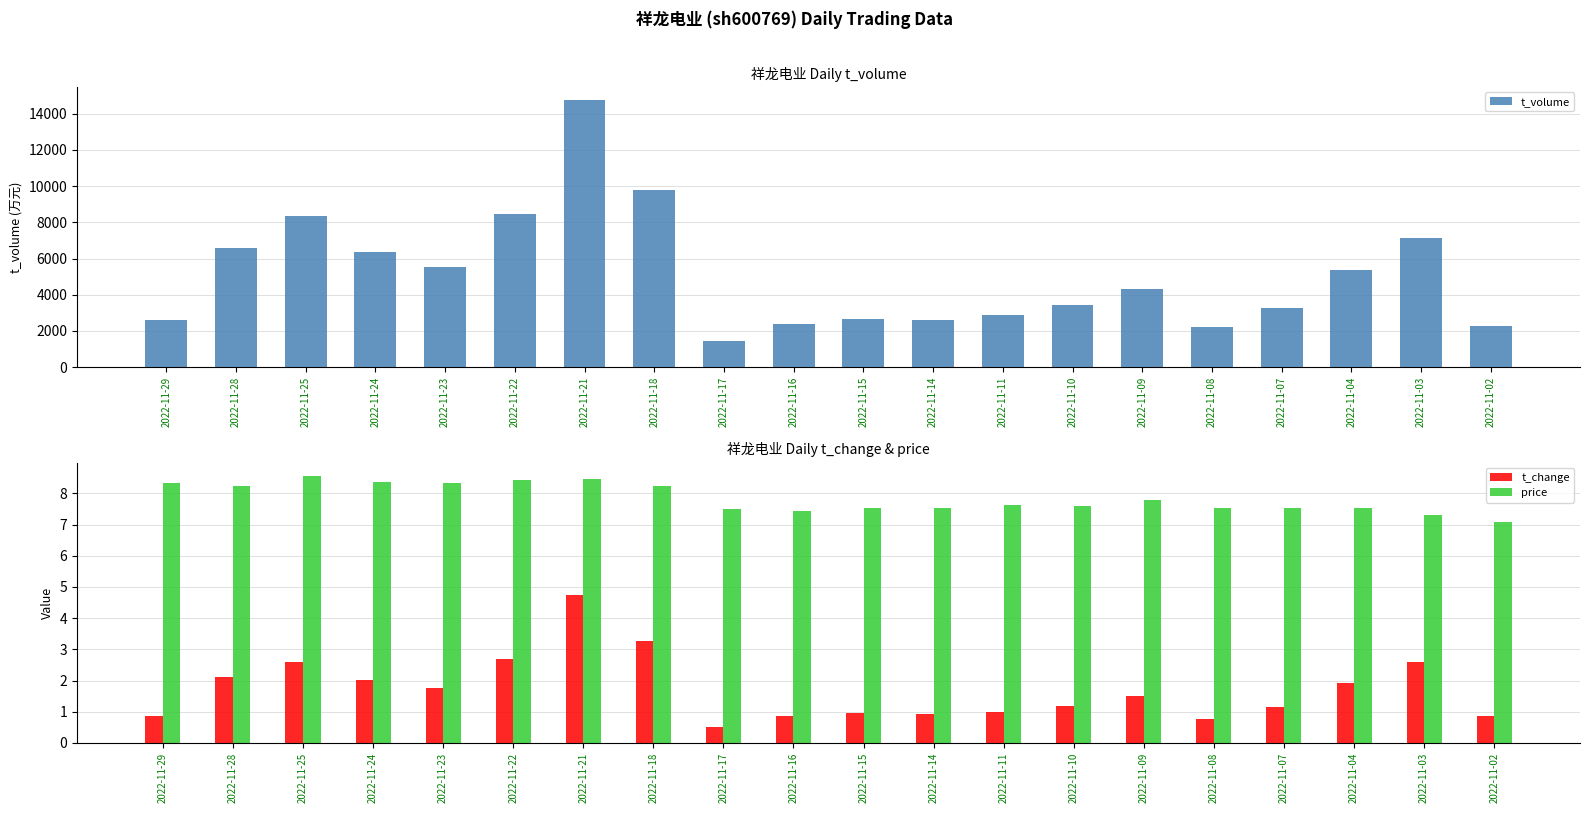

The value of t_volume at 2022-11-11 is 4557.7. True or false?

False